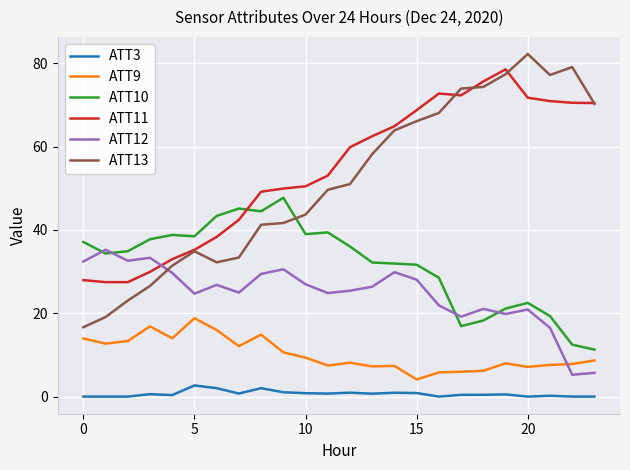

True or false: ATT11 and ATT9 intersect in this chart.

False